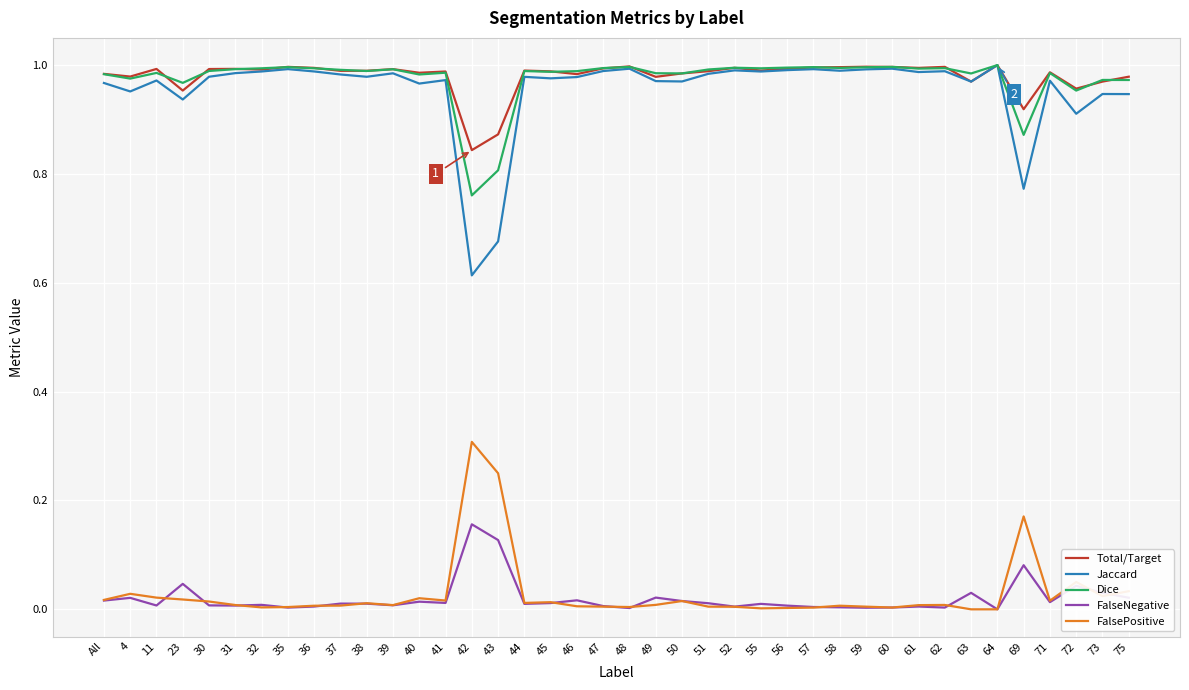

How many lines are shown in the chart?

5